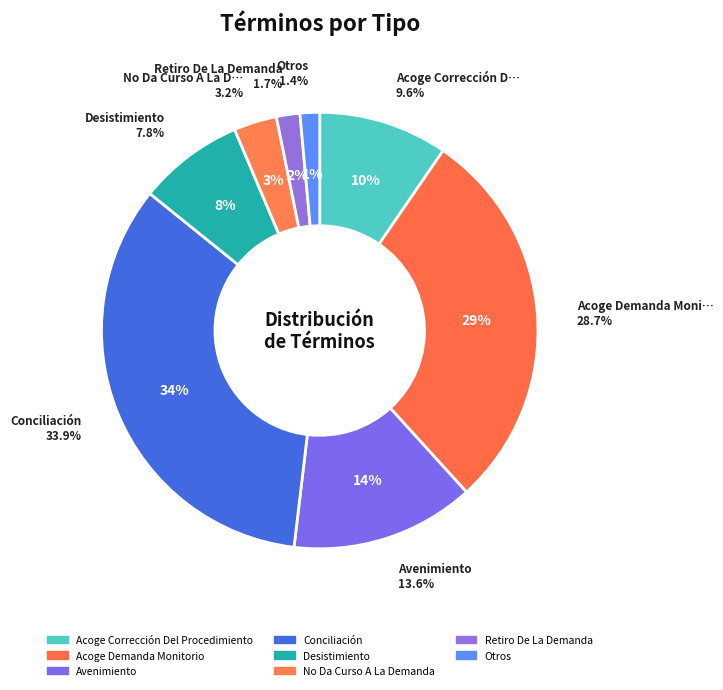

Does any single category account for the majority?

No